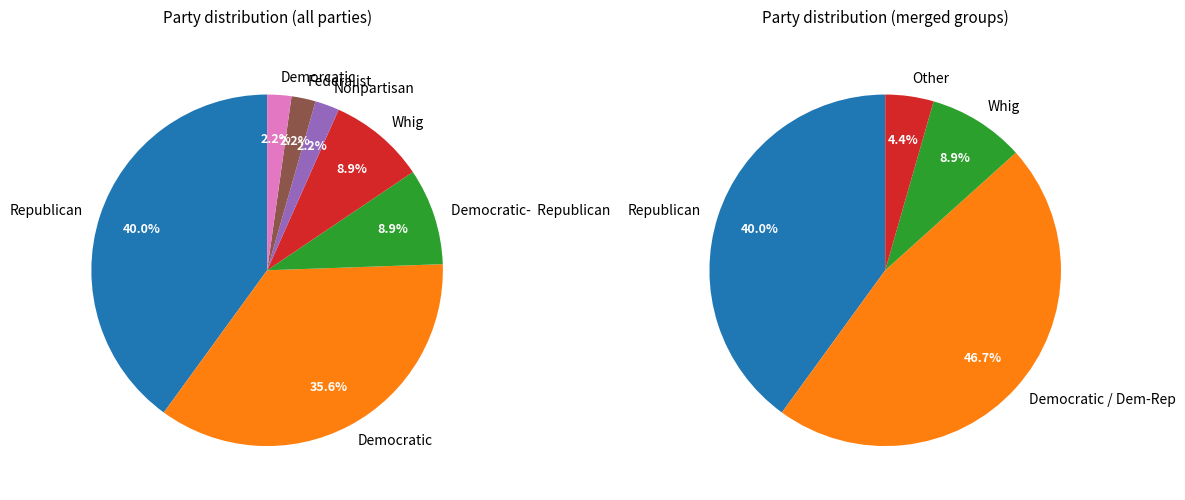

To the nearest percent, what portion does Whig represent?

9%